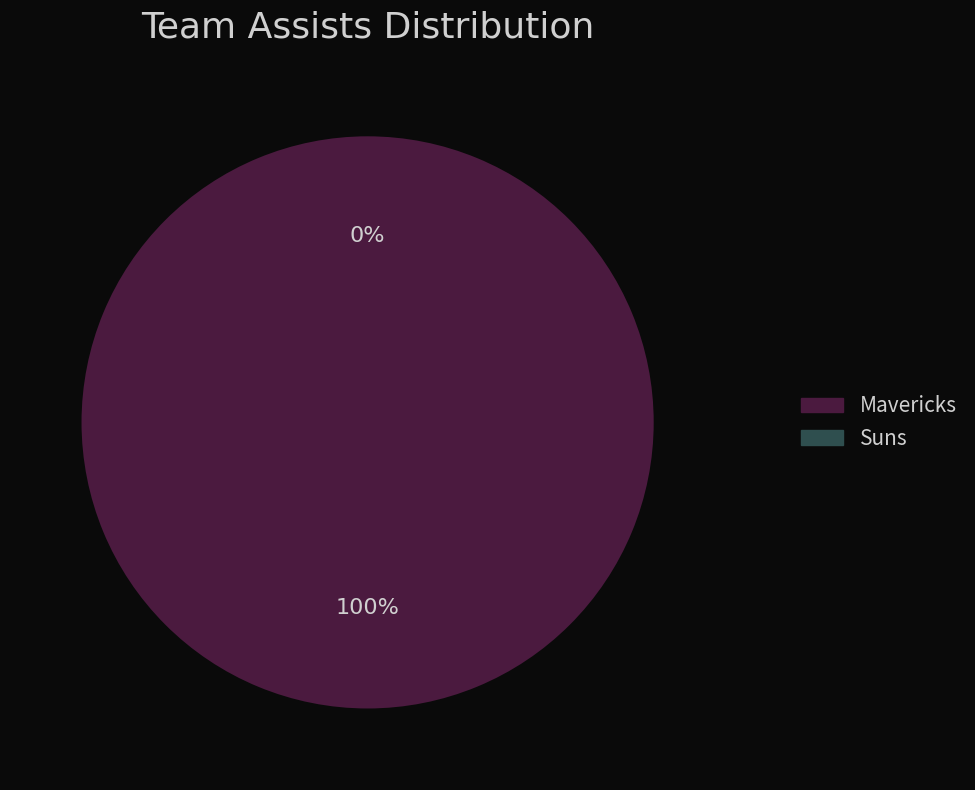

To the nearest percent, what is the difference between the largest and smallest slice percentages?

100%